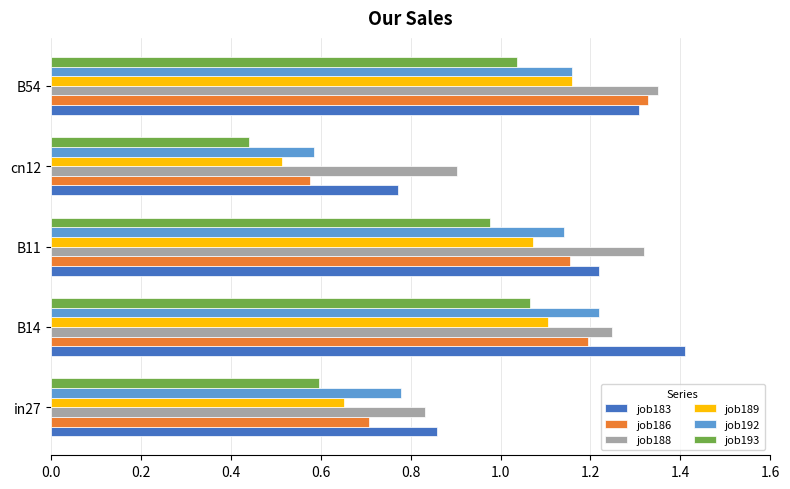

At which label does job186 reach its minimum?

cn12